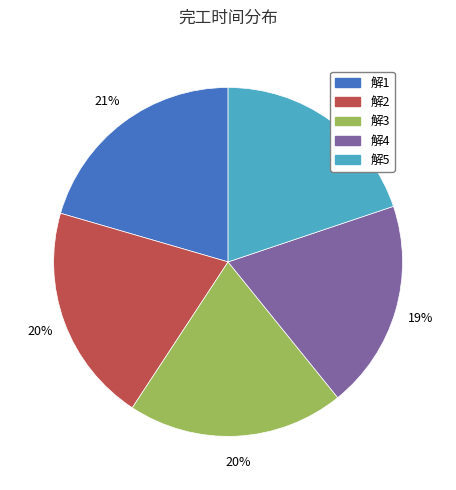

Approximately how many times larger is the value at 解1 compared to 解4?

1.1